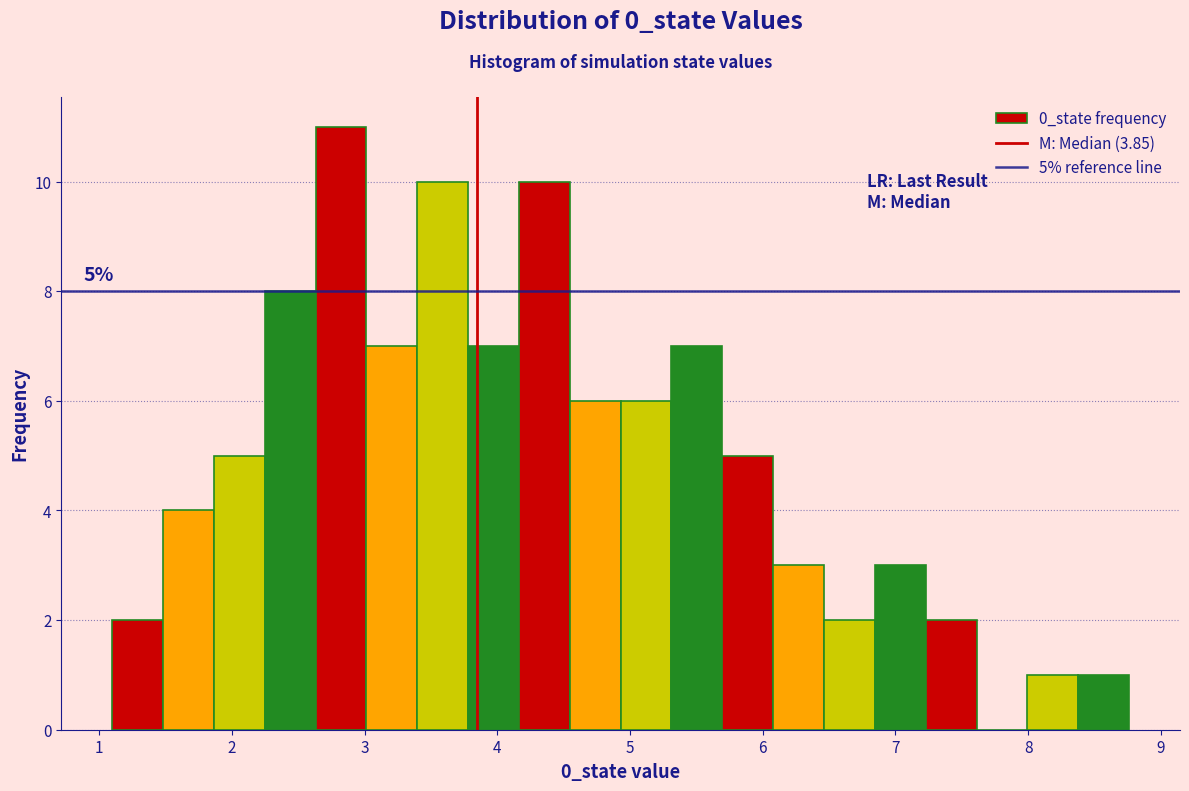

Read against the x-axis, roughly where is the centre of the tallest bar?

2.8